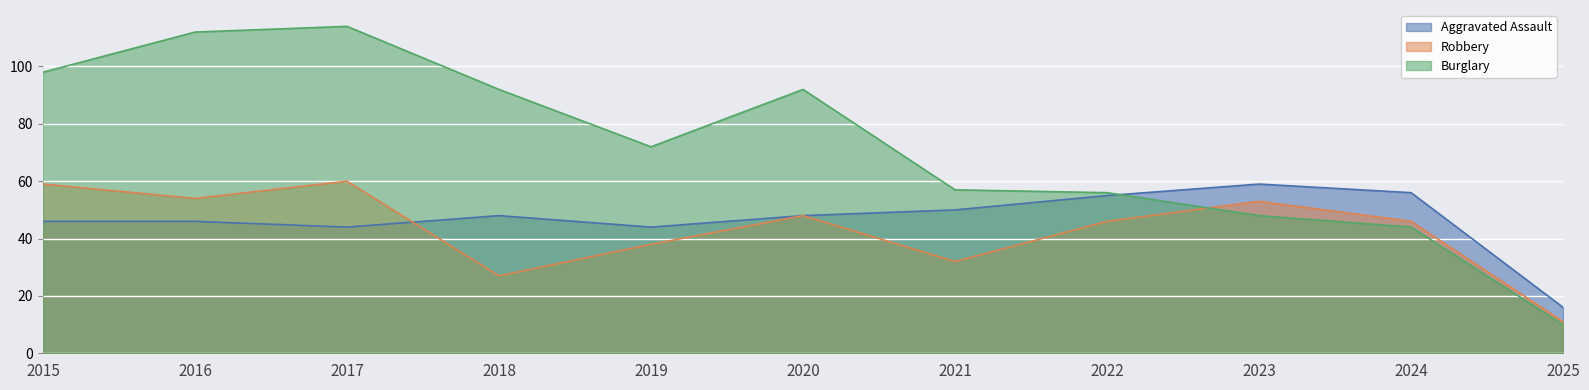

At which category does Robbery reach its first local valley?

2016